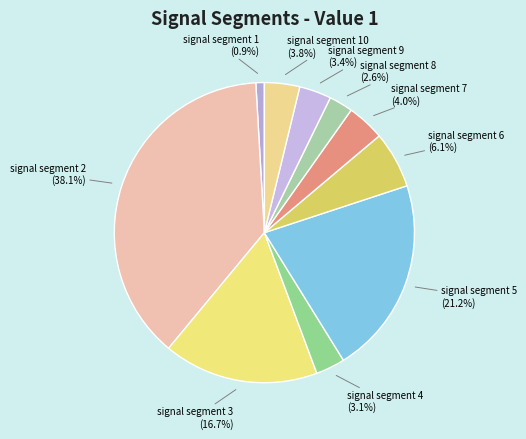

How many segments does this pie chart have?

10